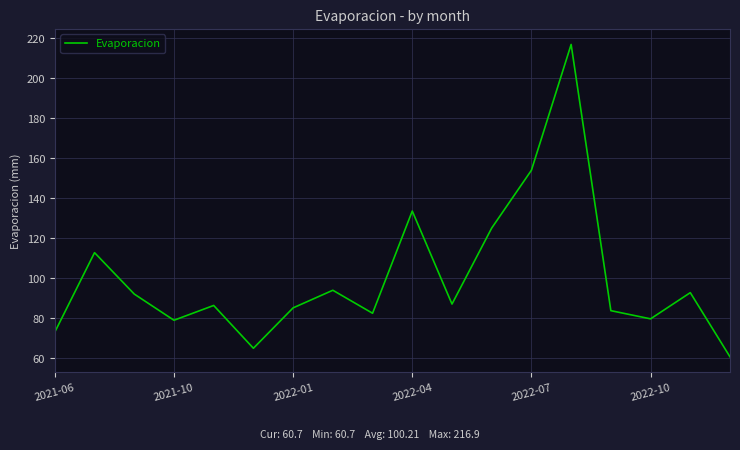

True or false: the data has more than 0 interior local peaks.

True